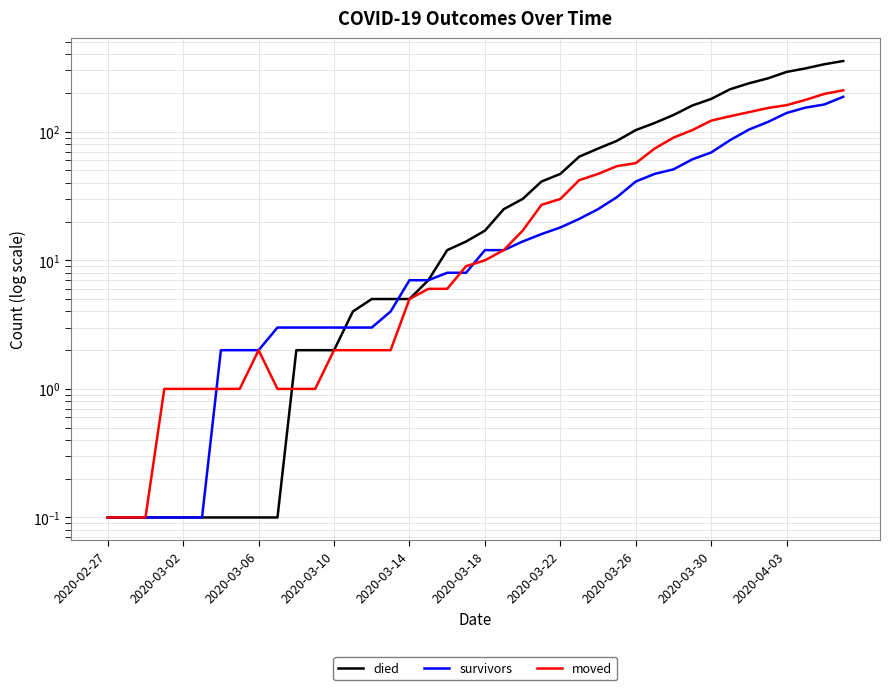

How many distinct data groups are displayed?

3